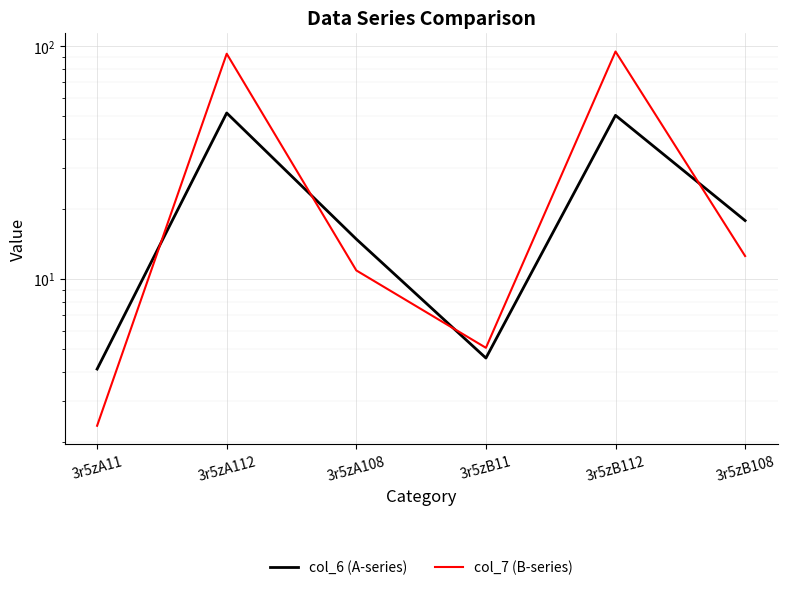

Between which two adjacent categories do col_7 (B-series) and col_6 (A-series) first intersect?

3r5zA11 and 3r5zA112